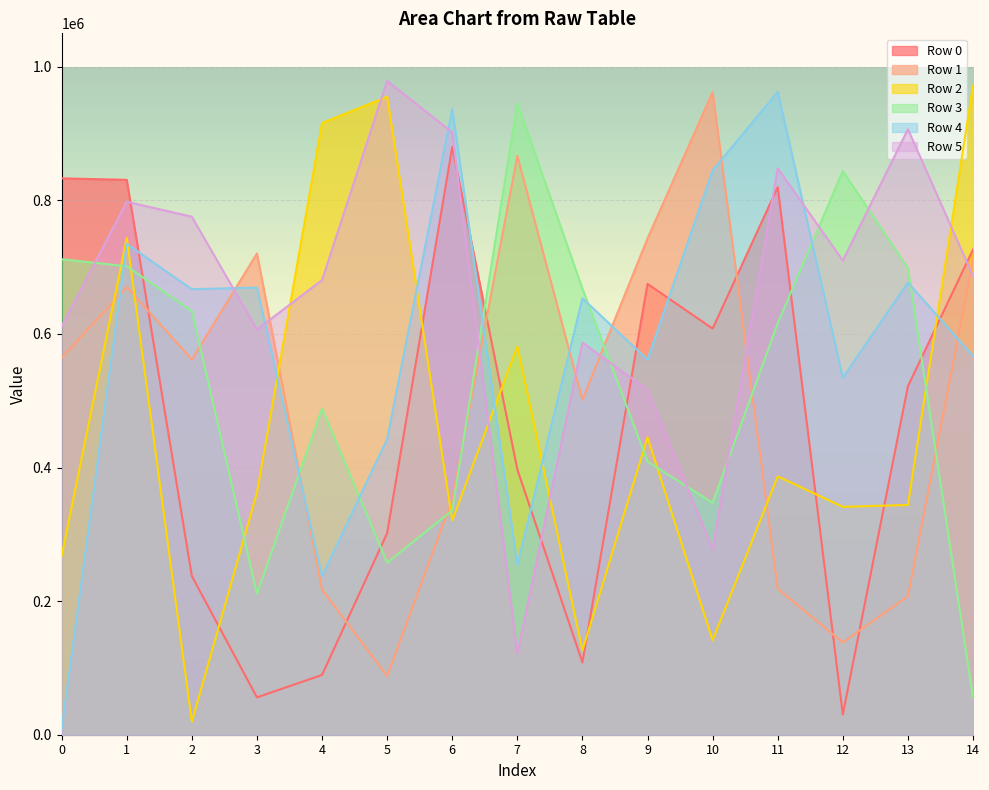

Which series has the largest total across all categories?

Row 5